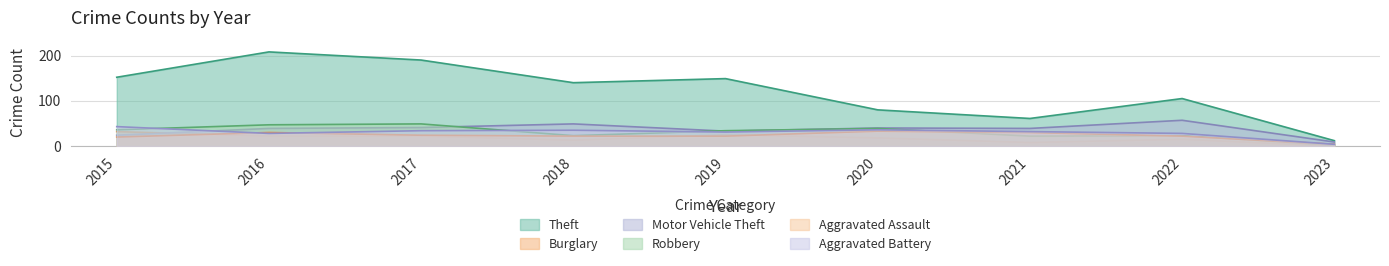

What is the difference between the second highest and minimum values in the Aggravated Assault series?

26